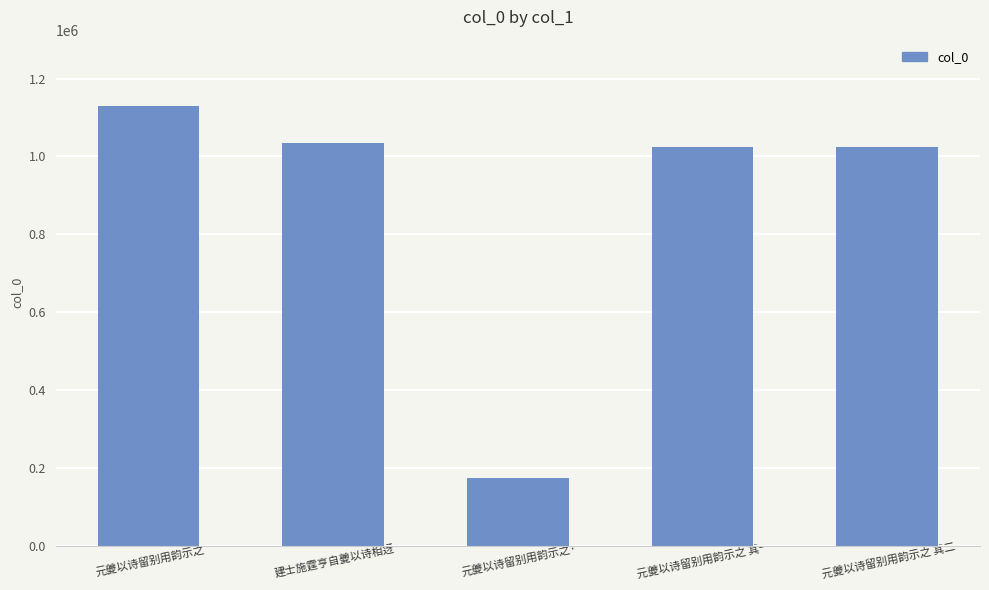

What is the change in value from 元夔以诗留别用韵示之 其一 to 元夔以诗留别用韵示之 其二?

+1